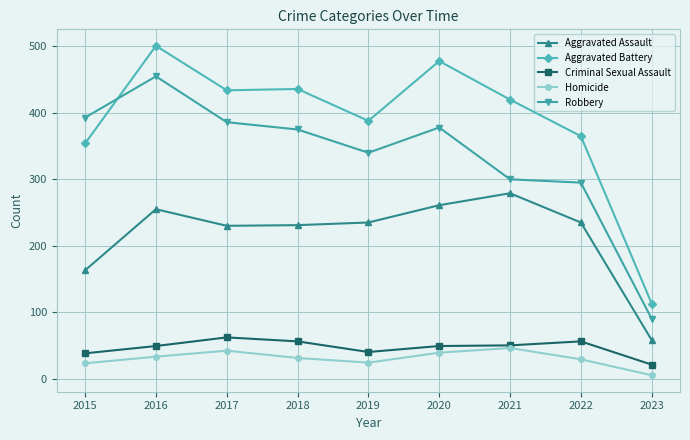

True or false: Aggravated Assault and Criminal Sexual Assault intersect in this chart.

False